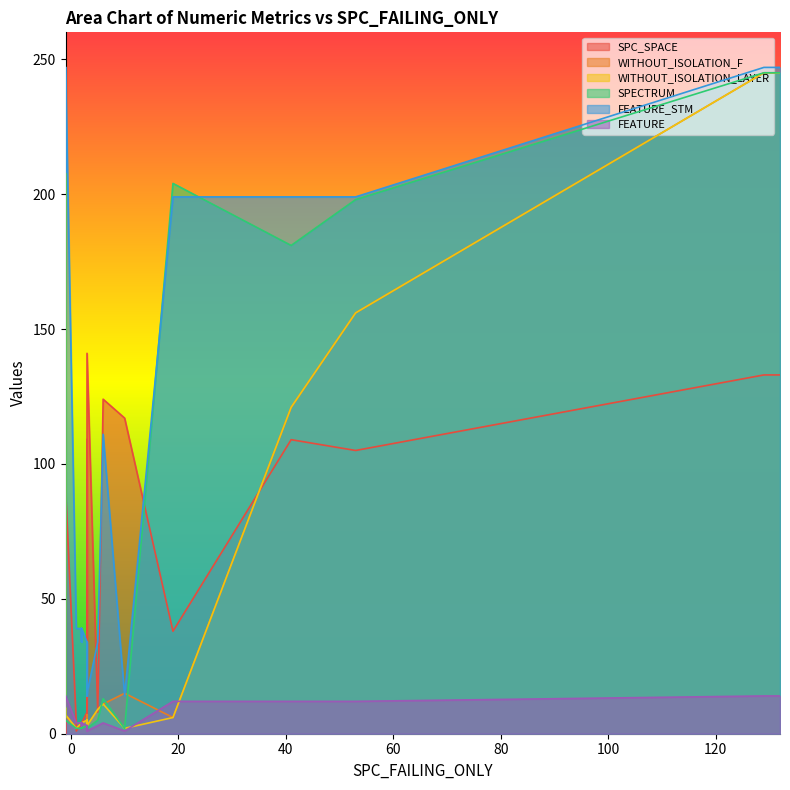

List the labels in order of WITHOUT_ISOLATION_F value, smallest first.

9, 15, 5, 2, 10, 12, 13, 14, 19, 3, 7, 8, 6, 21, 17, 18, 16, 20, 11, 4, 0, 1